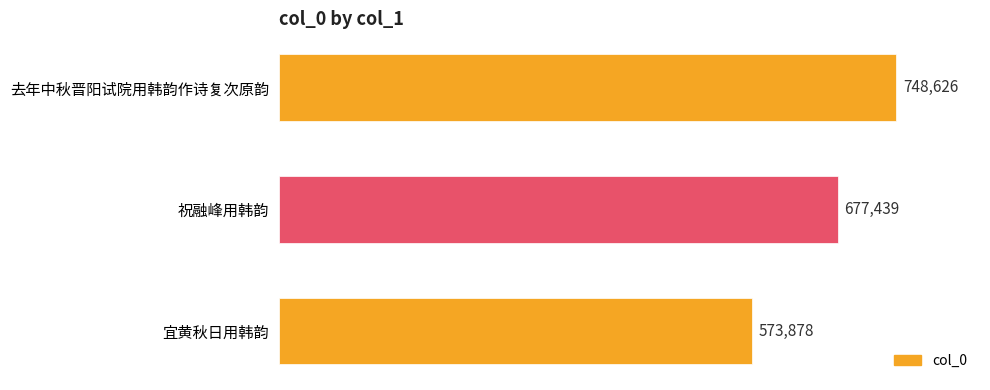

The chart shows a value of 350040 at 宜黄秋日用韩韵. True or false?

False